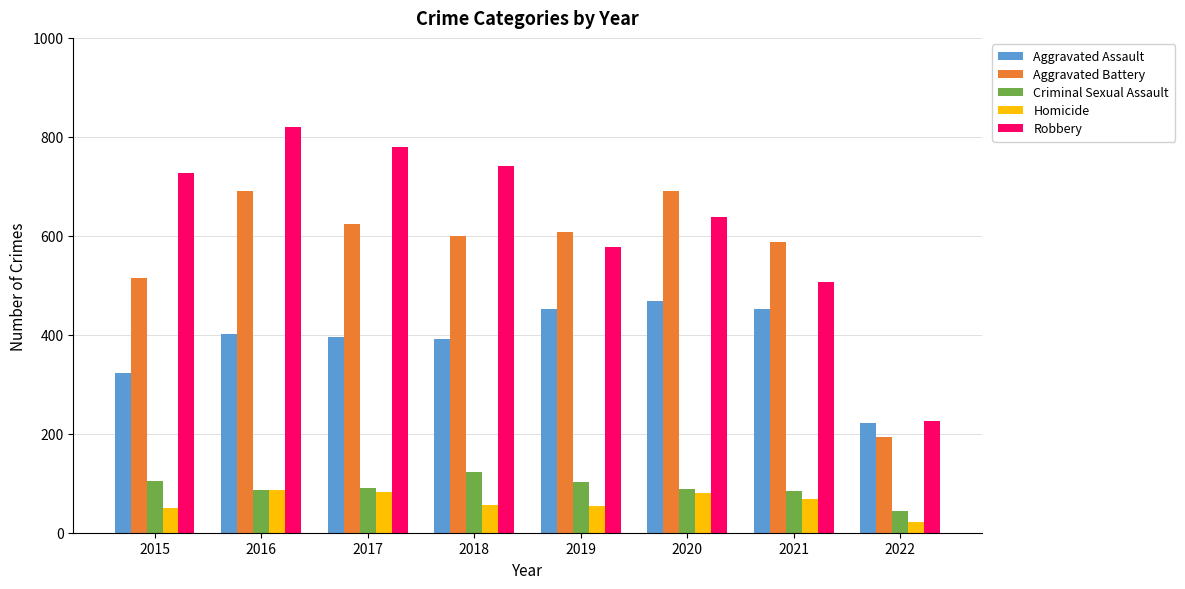

How many bars are there in total?

40